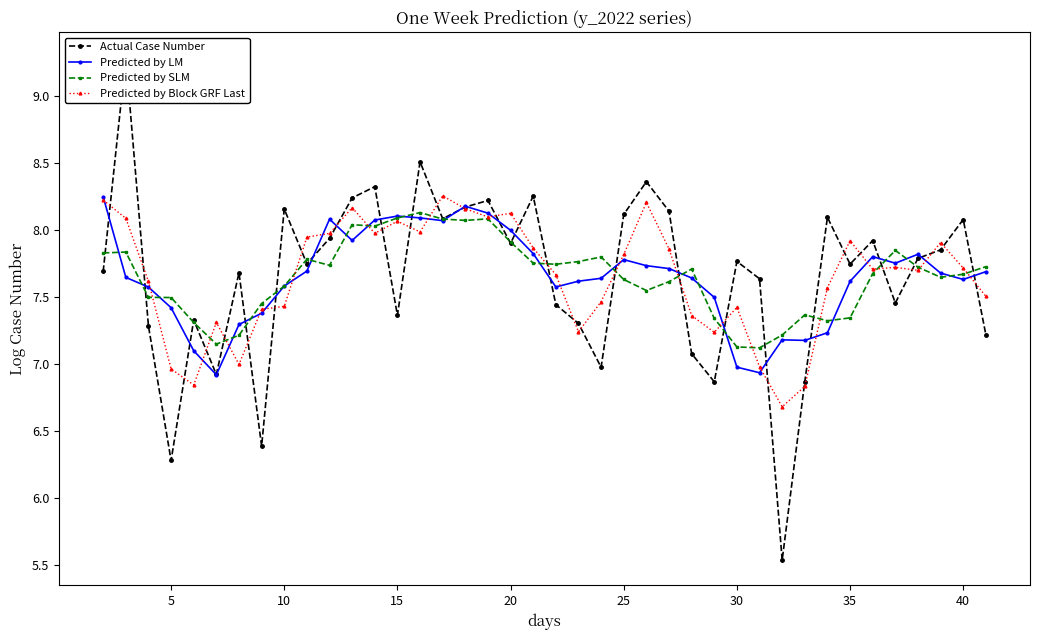

How many lines are shown in the chart?

4